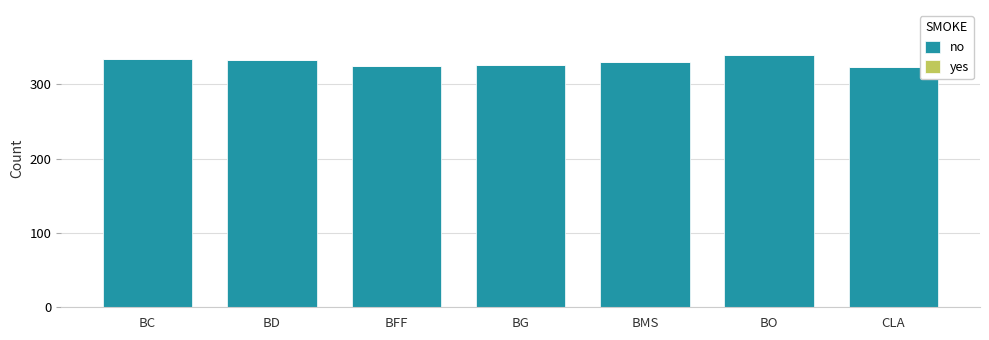

What is the ratio of the value at BD to the value at BMS?

1.0